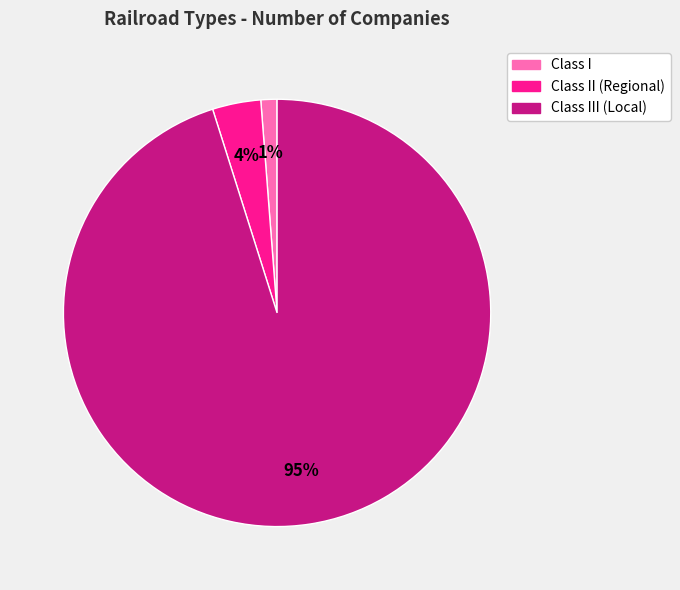

What percentage is the Class II (Regional) slice, to the nearest percent?

4%